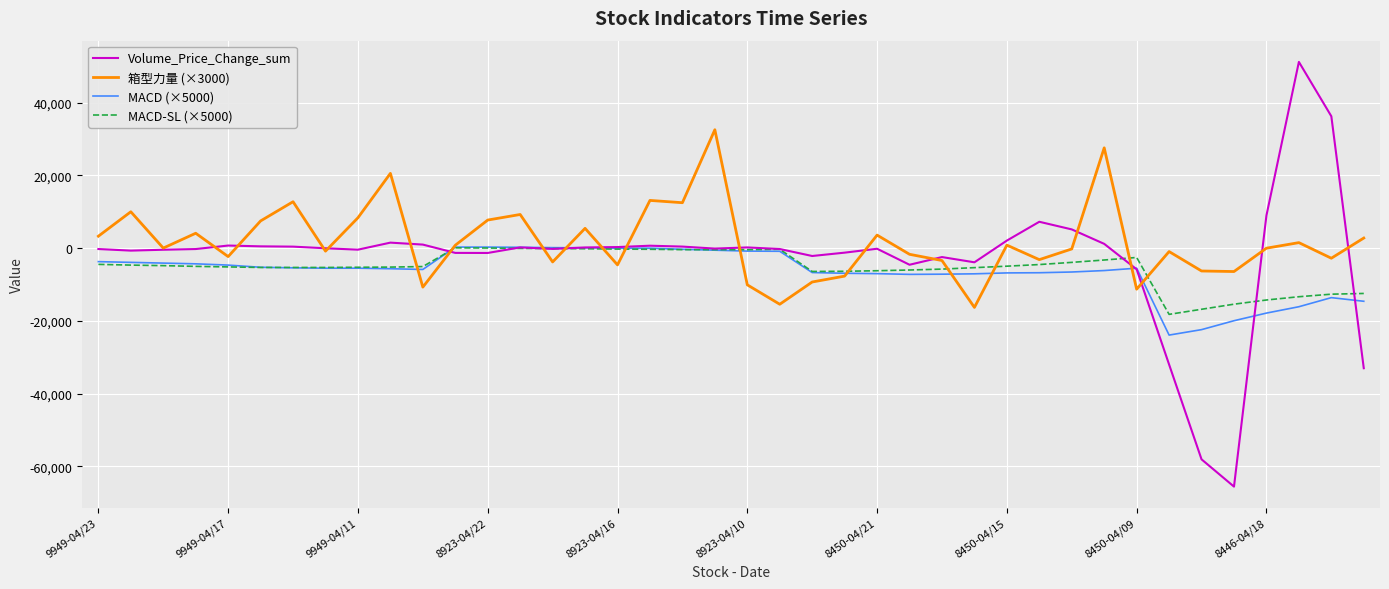

Which series has the largest range (max minus min)?

Volume_Price_Change_sum